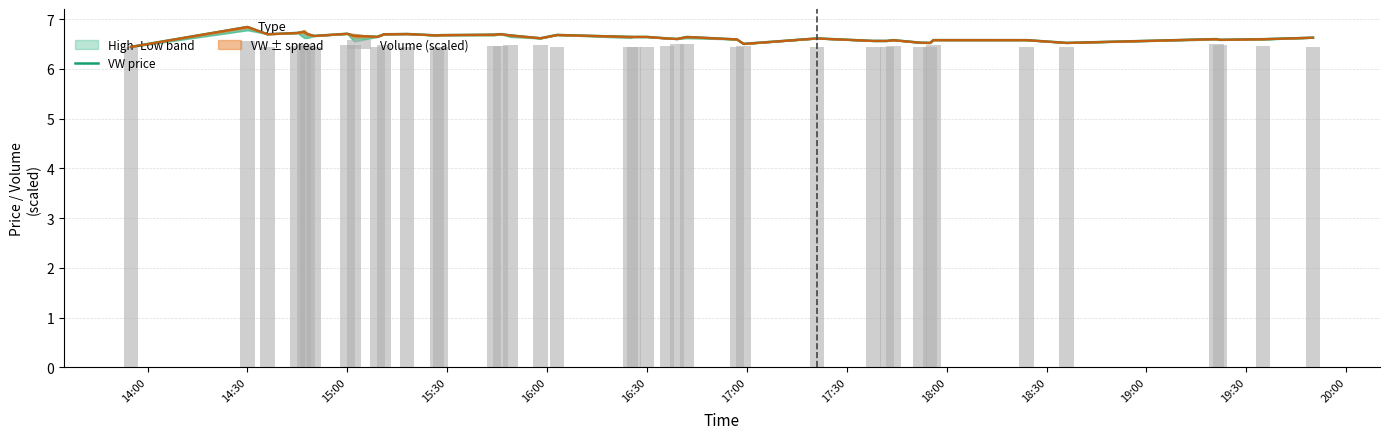

What is the difference between the maximum and minimum values in the VW price series?

0.4